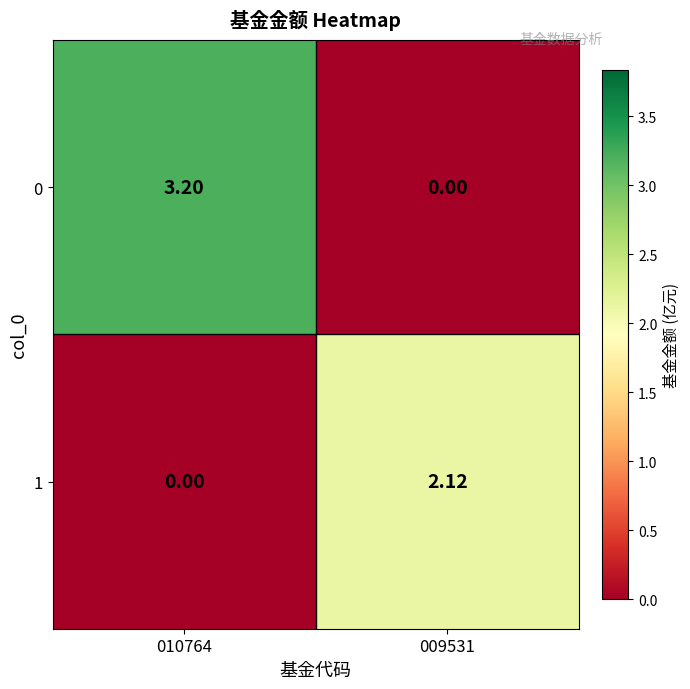

Count the number of data series in this chart.

2